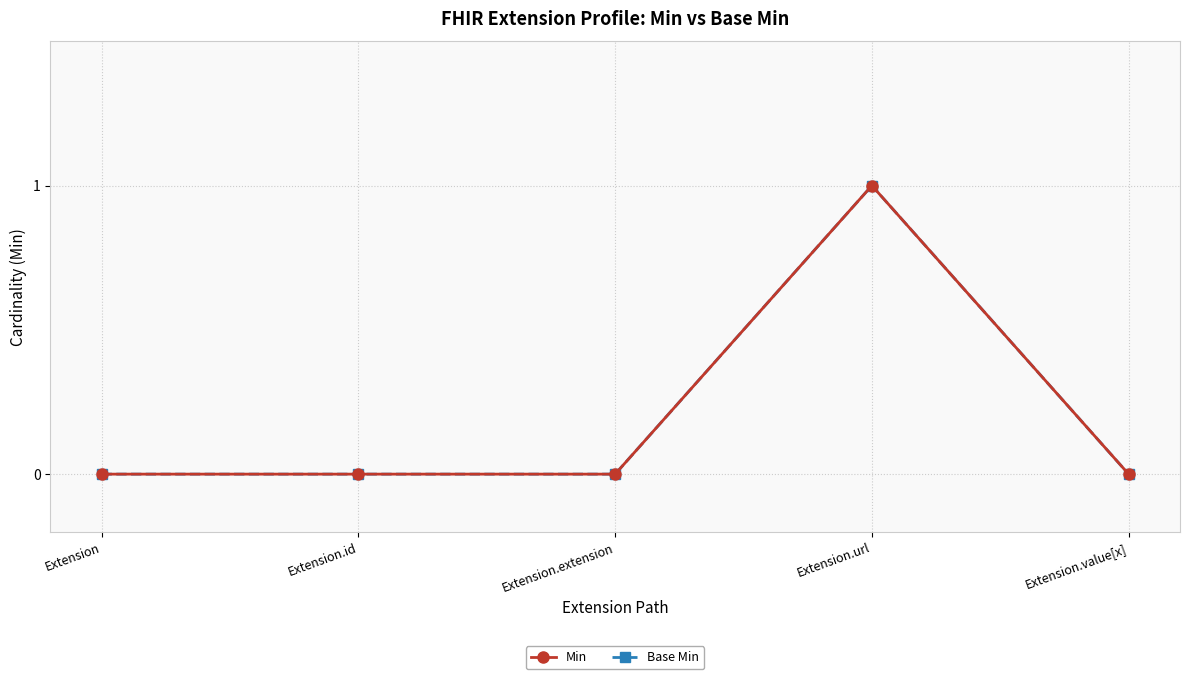

List the series in order of their peak value, highest first.

Min, Base Min